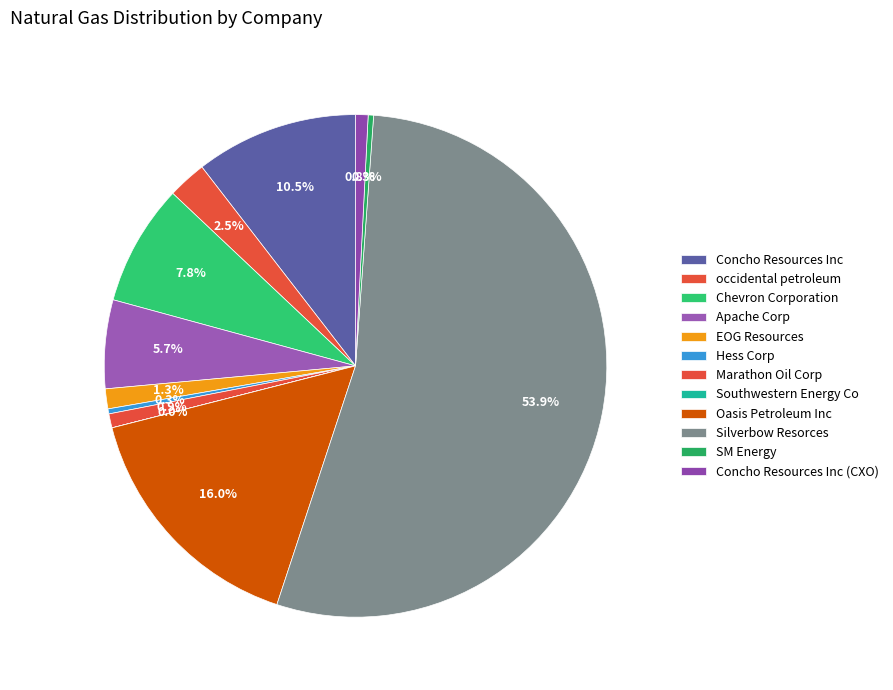

How much of the chart is everything except Silverbow Resorces?

46.1%